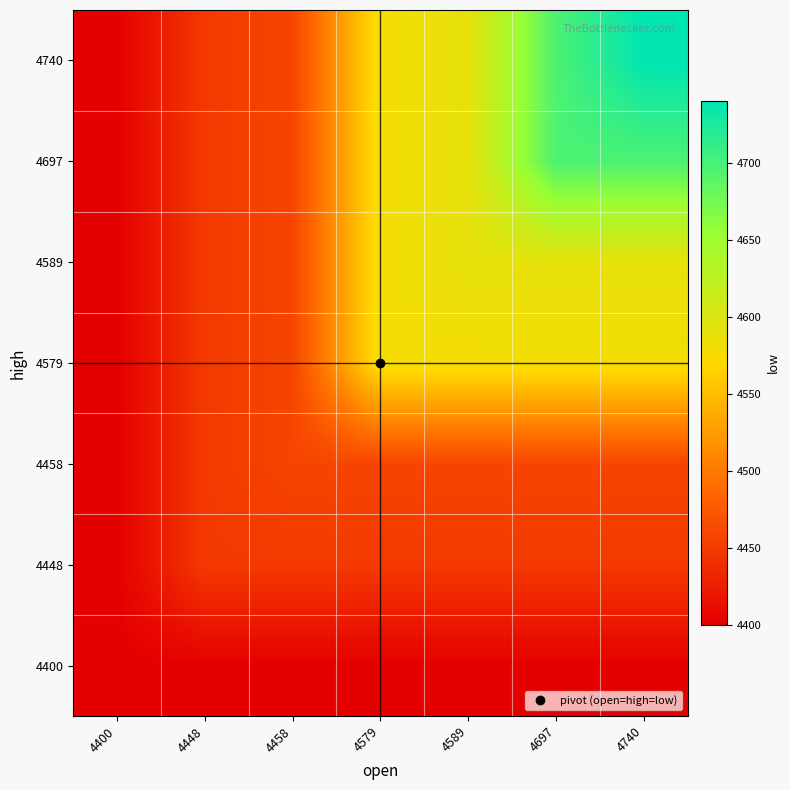

Rank the series by their maximum value, from highest to lowest.

4740, 4697, 4589, 4579, 4458, 4448, 4400